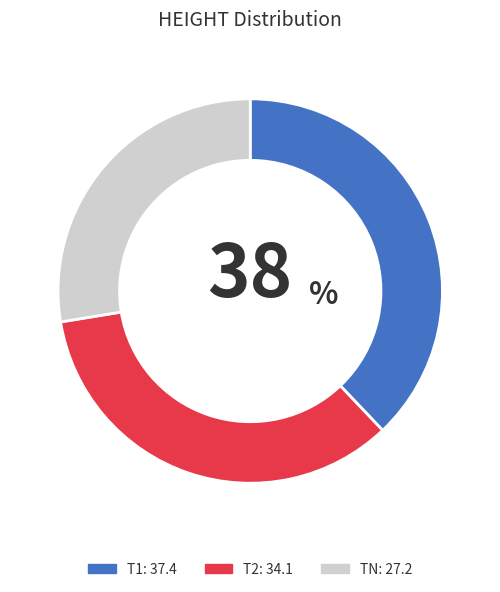

The T1 slice represents 38% of the pie. True or false?

True